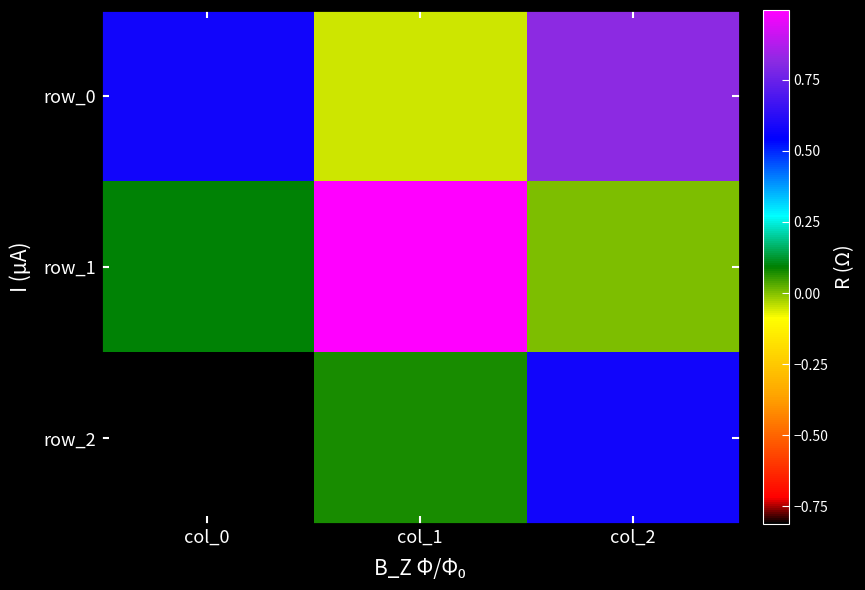

What is the highest value of the row_1 series?

1.0